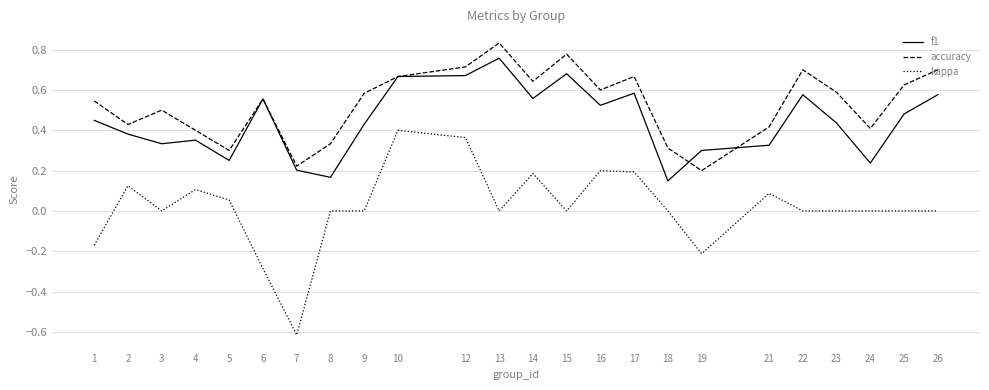

Which series has the largest range (max minus min)?

kappa